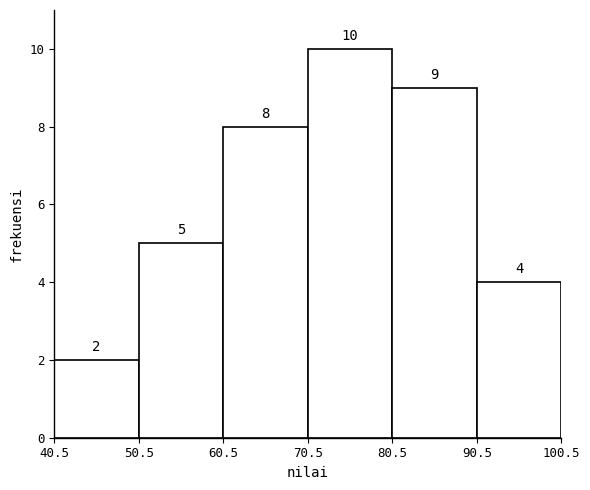

Reading left to right, transcribe this chart: for each bar, give the range it covers on the x-axis and its height.

40.5 to 50.5: 2
50.5 to 60.5: 5
60.5 to 70.5: 8
70.5 to 80.5: 10
80.5 to 90.5: 9
90.5 to 100.5: 4